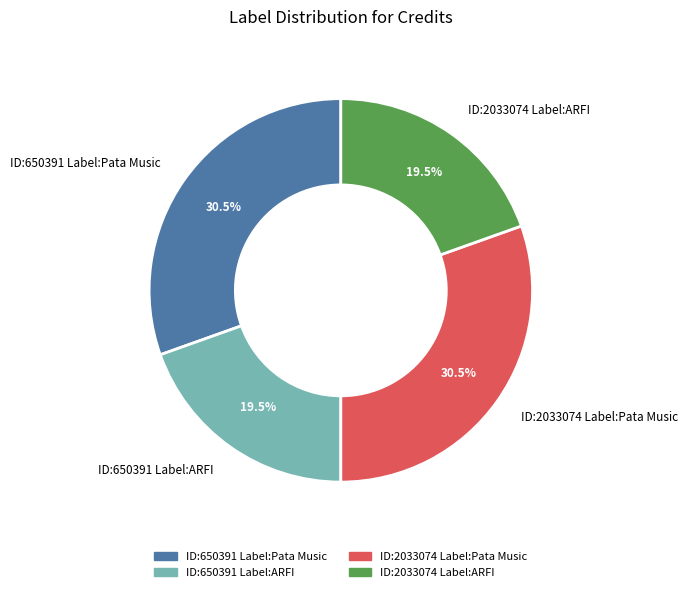

How much of the chart is everything except ID:2033074 Label:ARFI?

80.5%